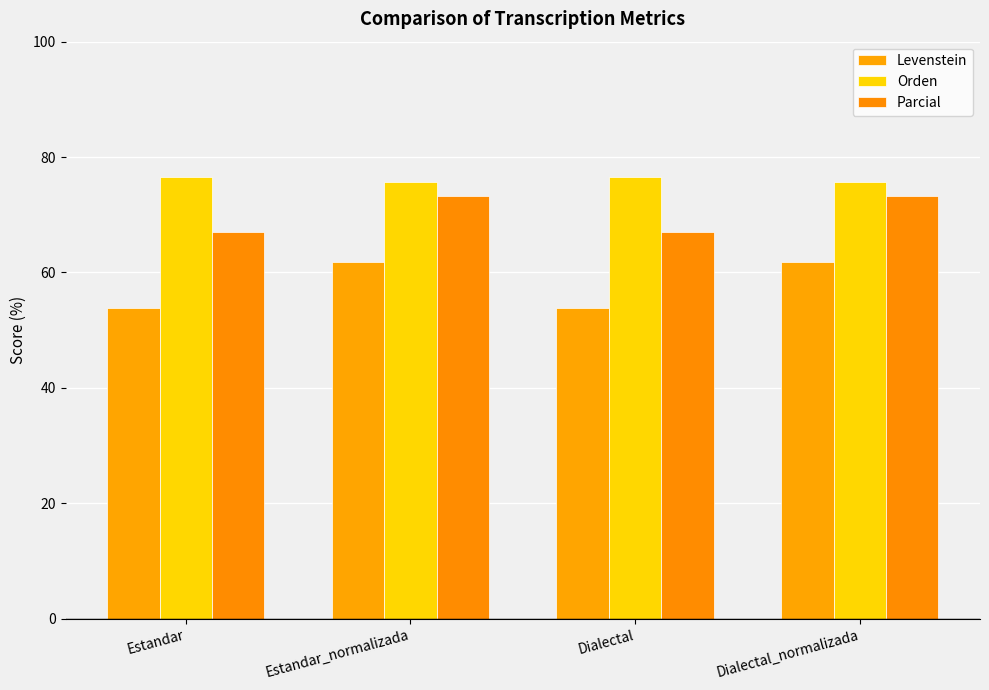

What is the label of the 4th bar from the right?

Estandar